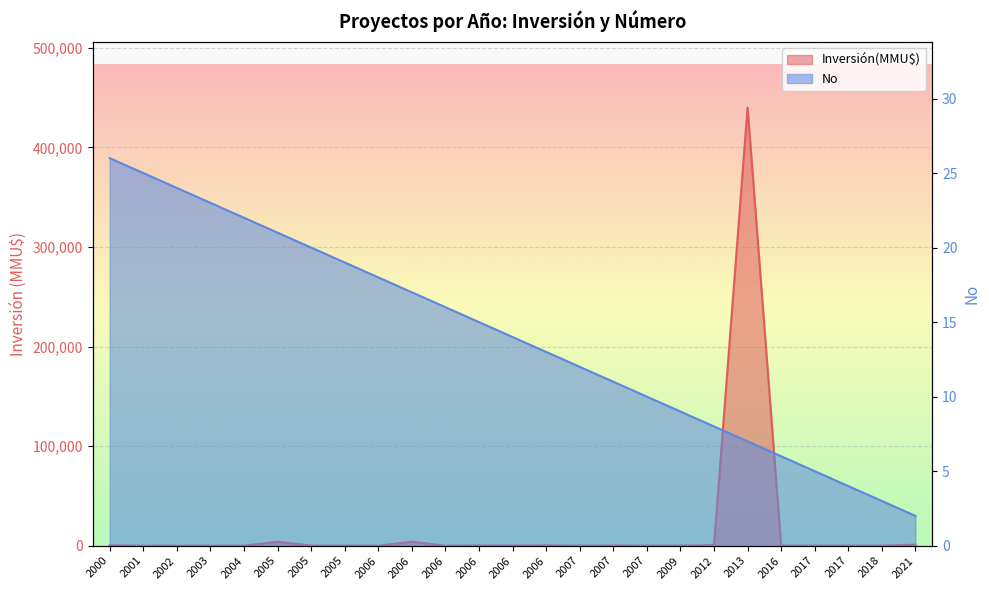

How many lines are shown in the chart?

2